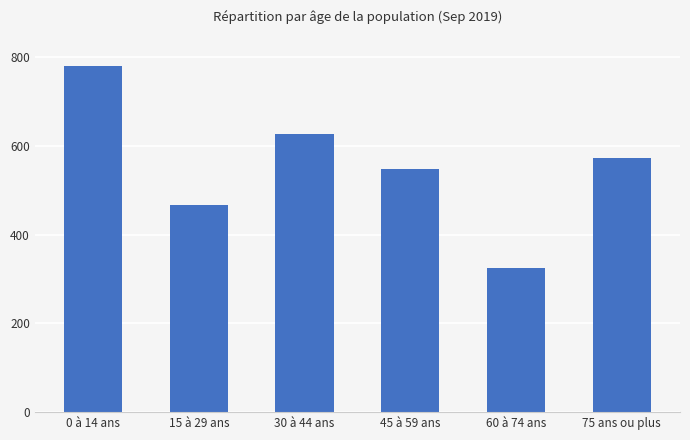

Reading right to left, extract all data points from this chart.

75 ans ou plus=571.8	60 à 74 ans=325.8	45 à 59 ans=548.8	30 à 44 ans=625.7	15 à 29 ans=465.8	0 à 14 ans=780.2